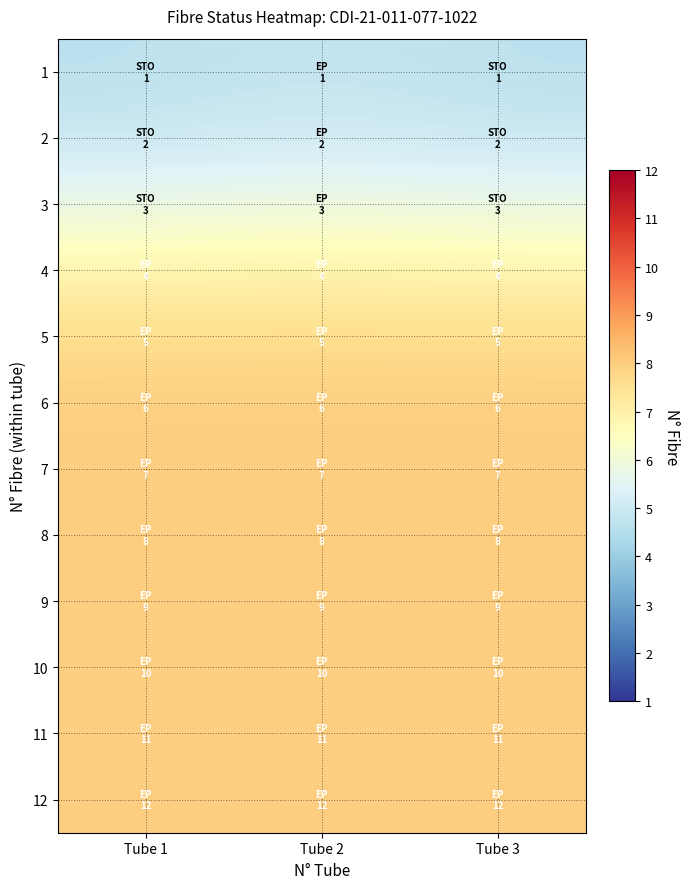

Rank the series at Tube 2 from highest to lowest value.

9, 10, 11, 12, 8, 7, 6, 5, 4, 3, 2, 1